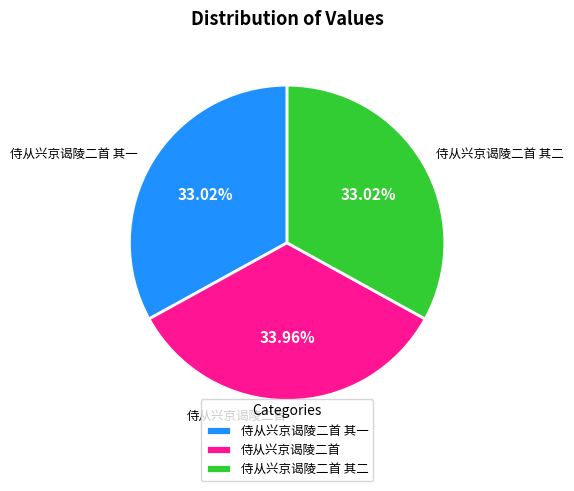

The 侍从兴京谒陵二首 其一 slice represents 24% of the pie. True or false?

False